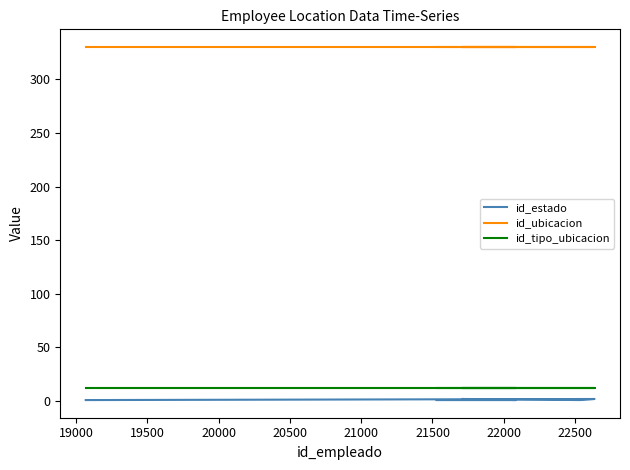

How many distinct data groups are displayed?

3